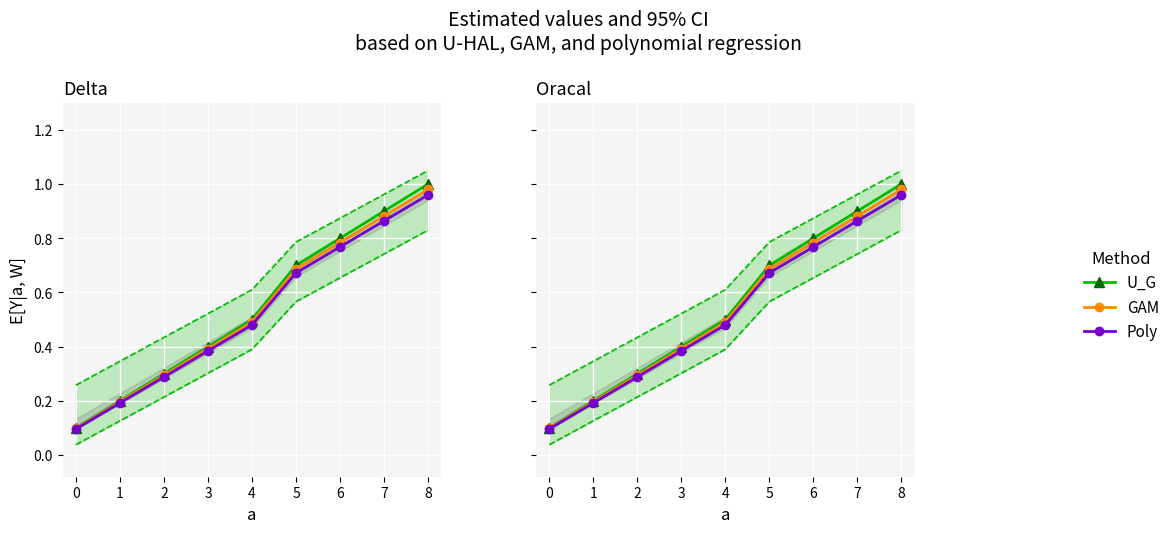

Reading left to right, list all the values displayed in this chart.

U_G: 0.1	0.2	0.3	0.4	0.5	0.7	0.8	0.9	1.0
GAM: 0.1	0.2	0.3	0.4	0.5	0.7	0.8	0.9	1.0
Poly: 0.1	0.2	0.3	0.4	0.5	0.7	0.8	0.9	1.0